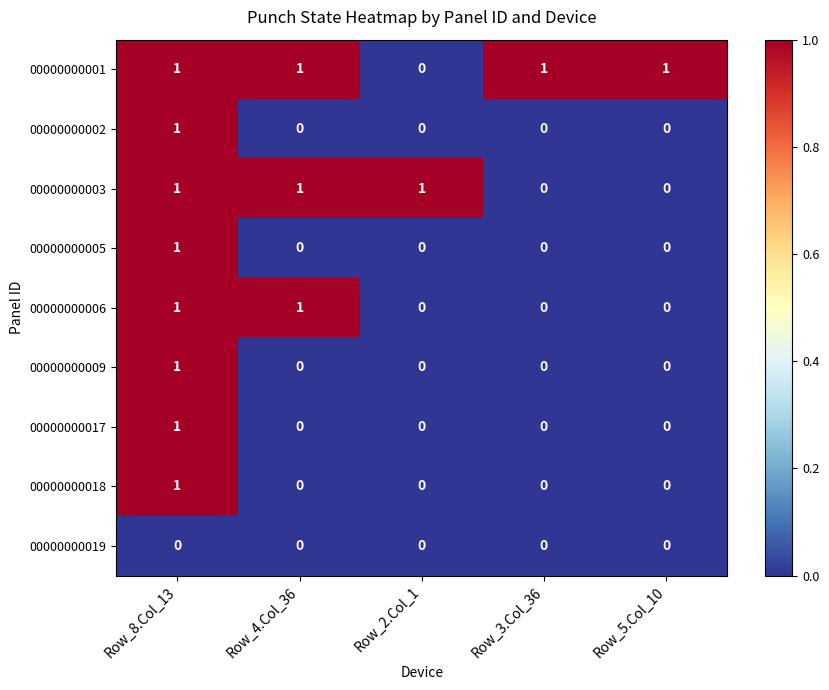

Which category has the highest value in the 00000000018 series?

Row_8.Col_13